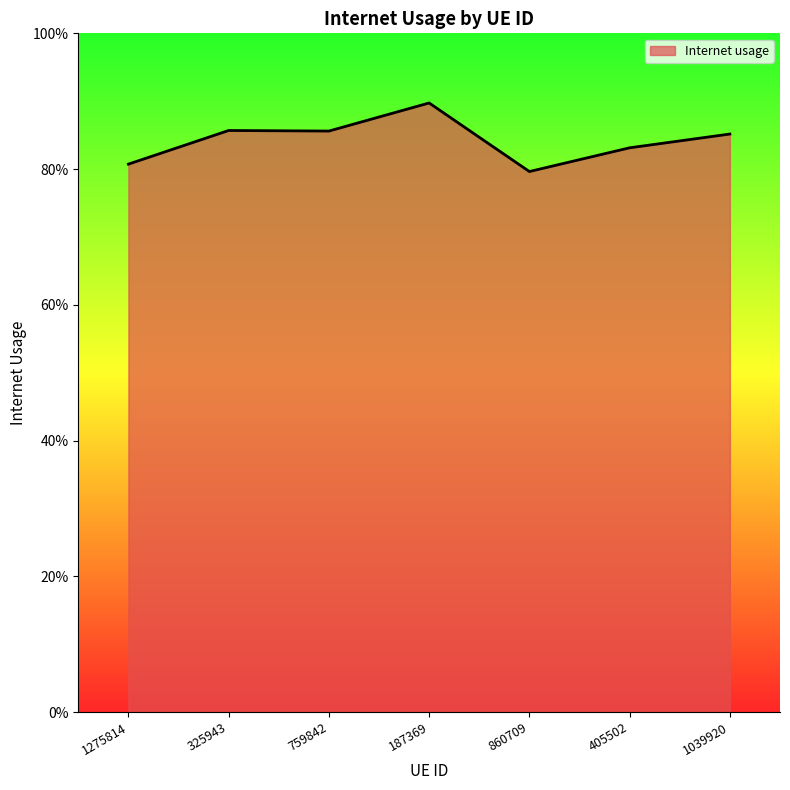

Reading left to right, transcribe all the data shown in this chart.

1275814=0.8	325943=0.9	759842=0.9	187369=0.9	860709=0.8	405502=0.8	1039920=0.9